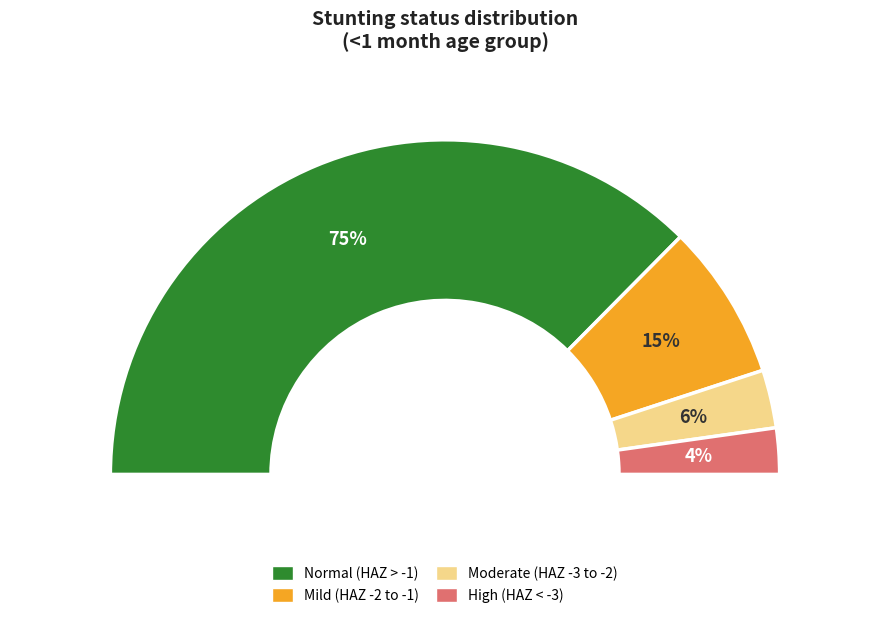

To the nearest percent, what is the average slice percentage?

25%